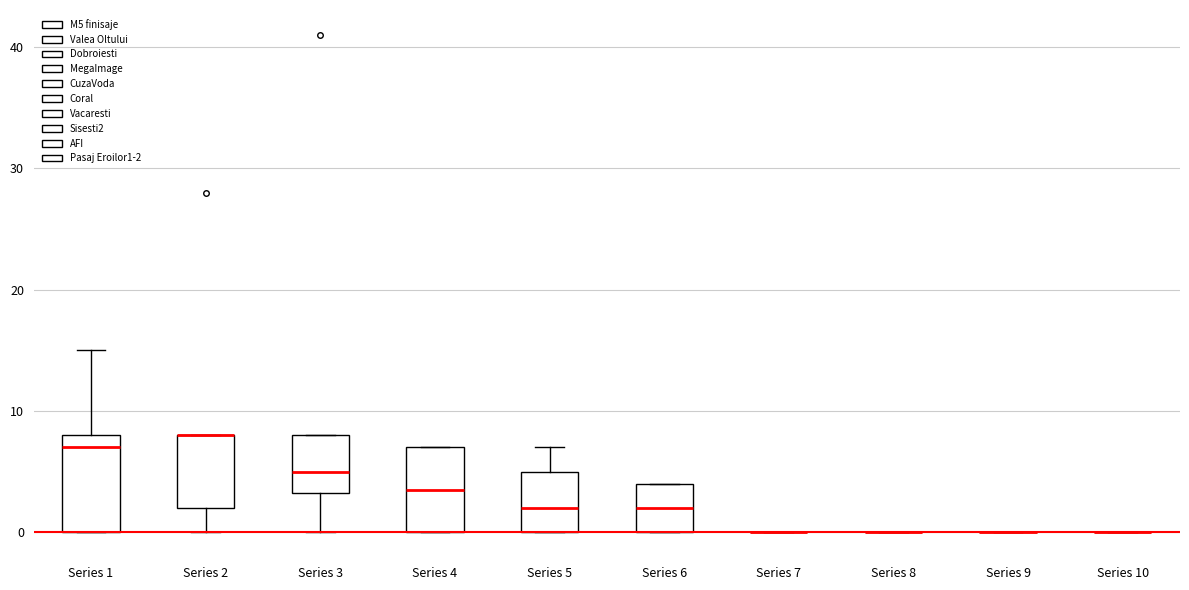

Reading left to right, transcribe this box plot: for each box, give where its median line is, the range the box spans, and where its two whiskers end, as read against the y-axis. The values are not printed on the chart, so give them approximately, as read against the axis.

Series 1: median 7, box 0 to 8, whiskers 0 to 15
Series 2: median 8 (drawn on the box's upper edge), box 2 to 8, whiskers 0 to 8
Series 3: median 5, box 3 to 8, whiskers 0 to 8
Series 4: median 4, box 0 to 7, whiskers 0 to 7
Series 5: median 2, box 0 to 5, whiskers 0 to 7
Series 6: median 2, box 0 to 4, whiskers 0 to 4
Series 7: box collapsed to a line at 0, whiskers 0 to 0
Series 8: box collapsed to a line at 0, whiskers 0 to 0
Series 9: box collapsed to a line at 0, whiskers 0 to 0
Series 10: box collapsed to a line at 0, whiskers 0 to 0